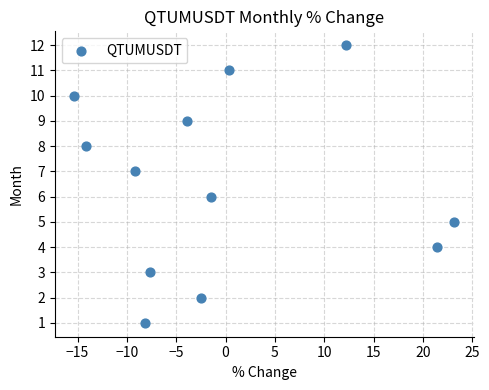

What is the range of Y values (max minus min)?

11